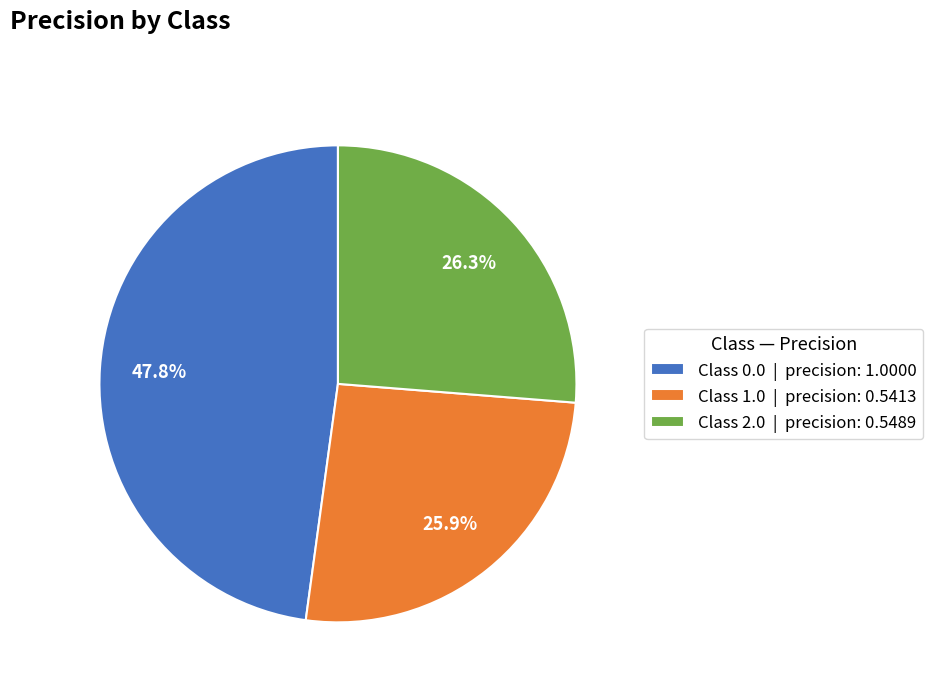

Which has a higher value, Class 0.0 | precision: 1.0000 or Class 1.0 | precision: 0.5413?

Class 0.0 | precision: 1.0000